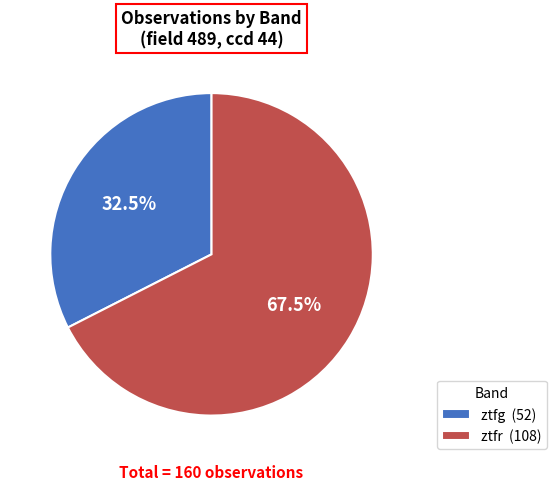

Rank the categories by value from highest to lowest.

ztfr, ztfg